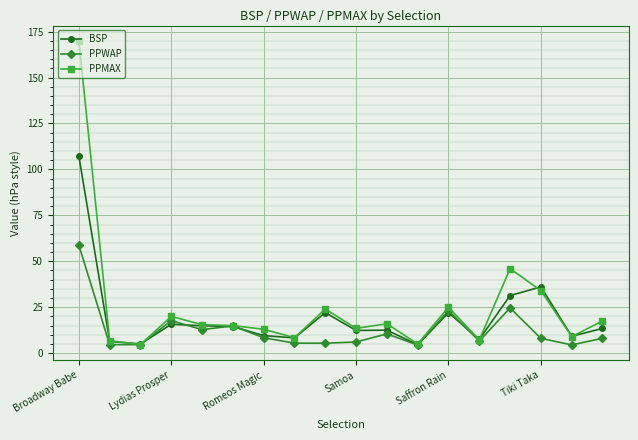

Rank the series by their maximum value, from lowest to highest.

PPWAP, BSP, PPMAX